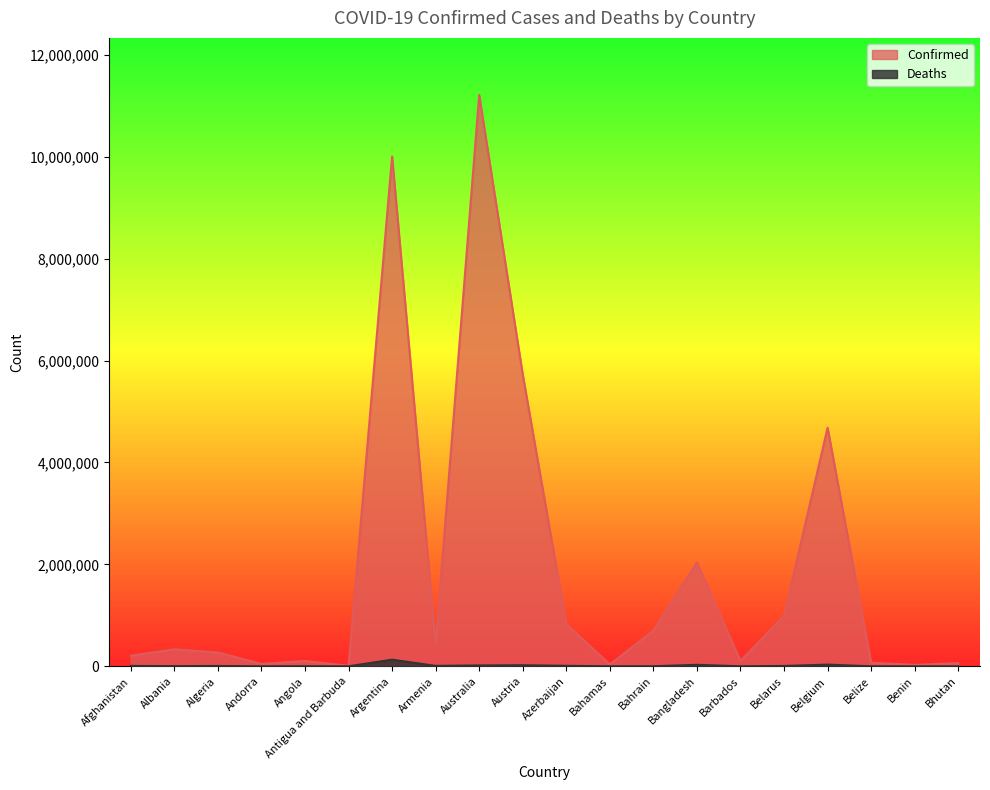

True or false: Deaths and Confirmed intersect in this chart.

False